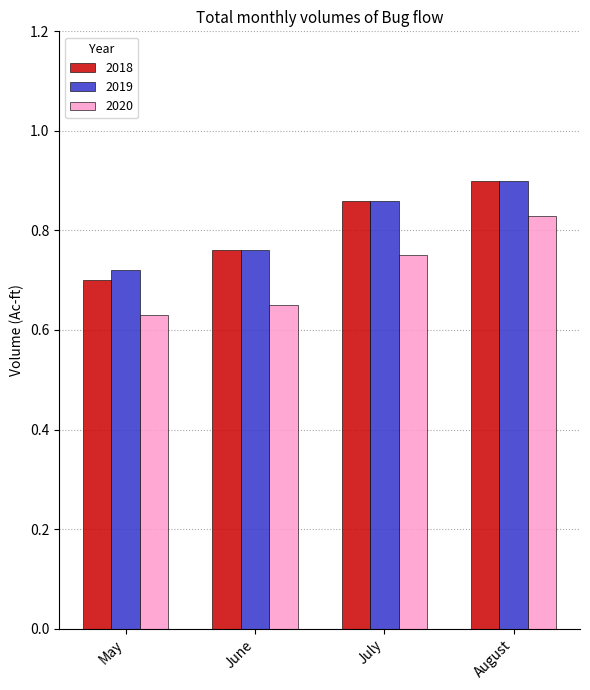

What is the sum of the 2020 values at May and June?

1.3